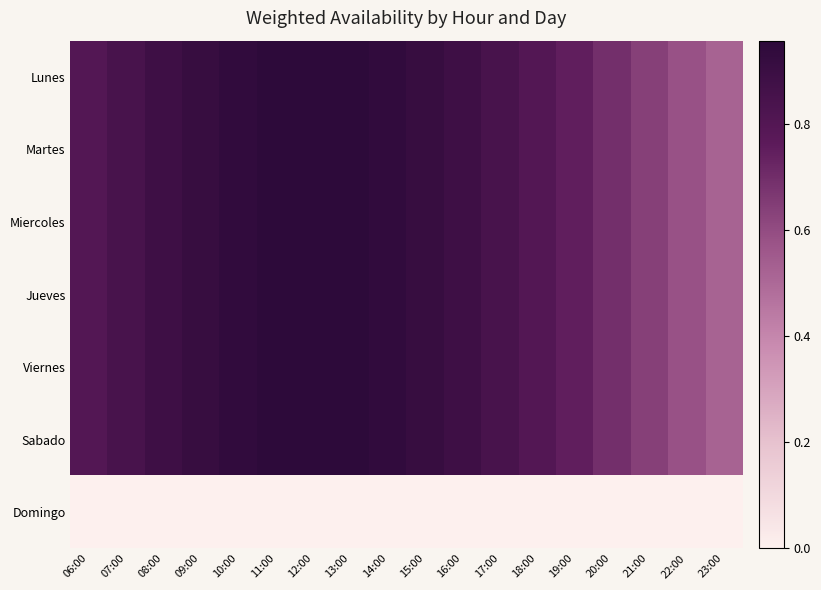

Which series has the largest range (max minus min)?

Lunes